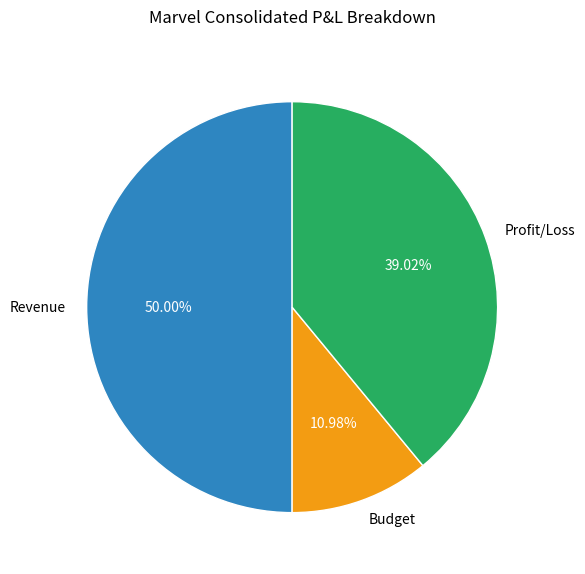

Which slice is the largest?

Revenue